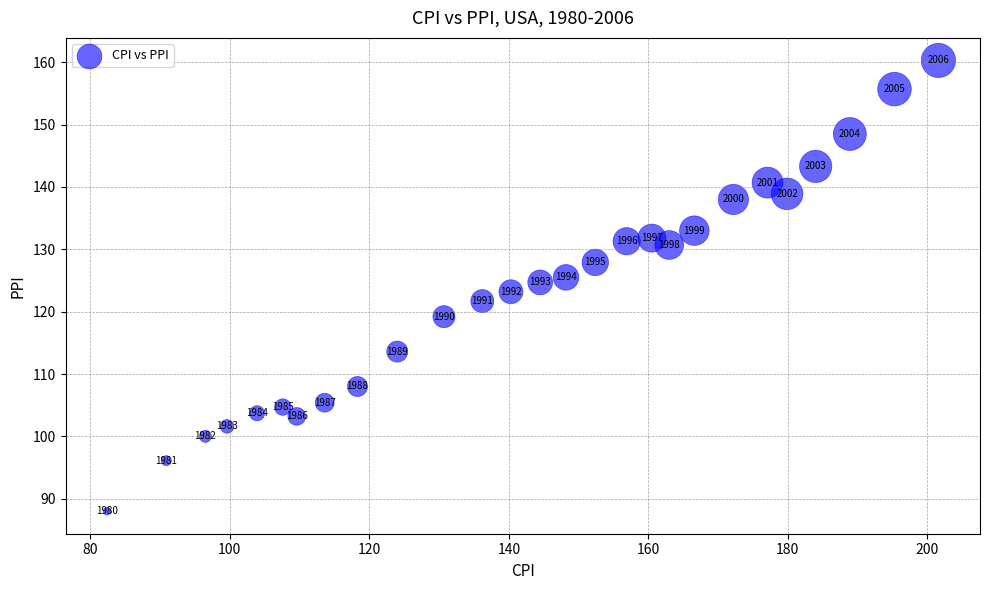

What is the range of Y values (max minus min)?

72.3